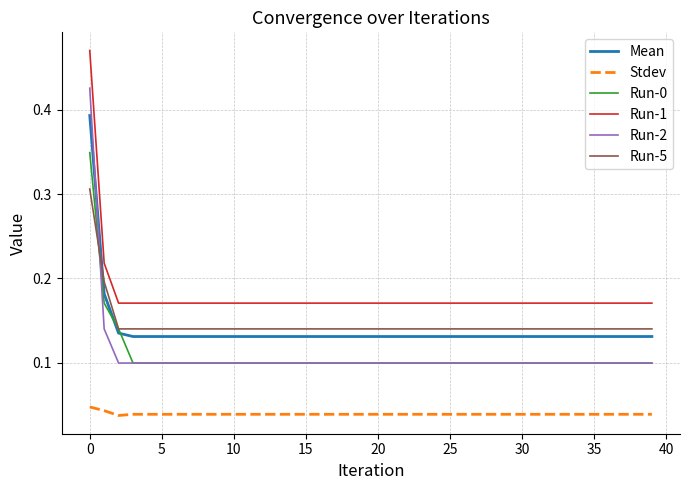

Which series has the widest spread of values?

Run-2